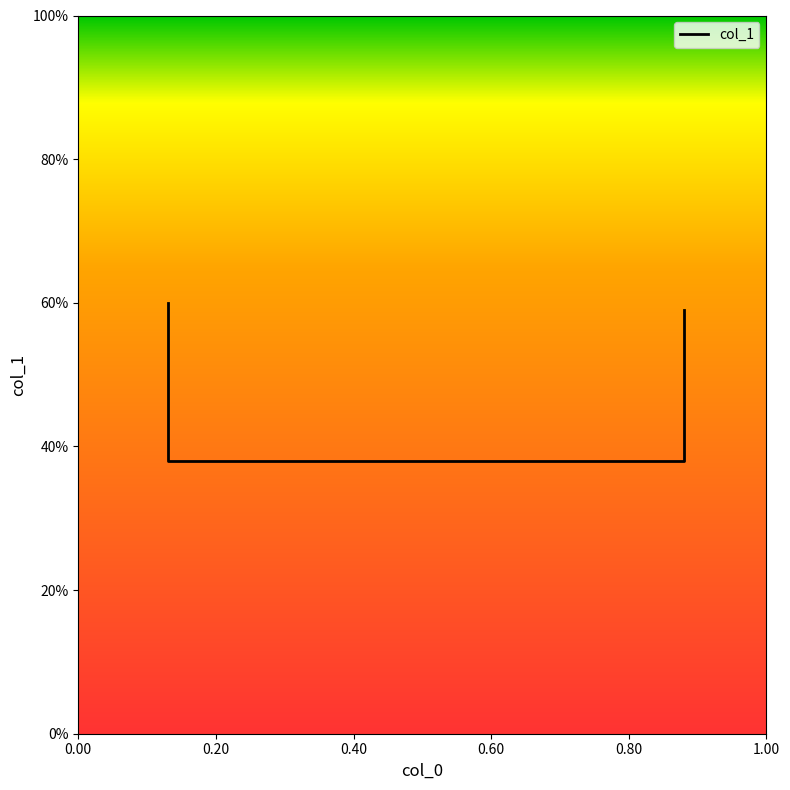

What is the value of the 1st point from the left?

0.6